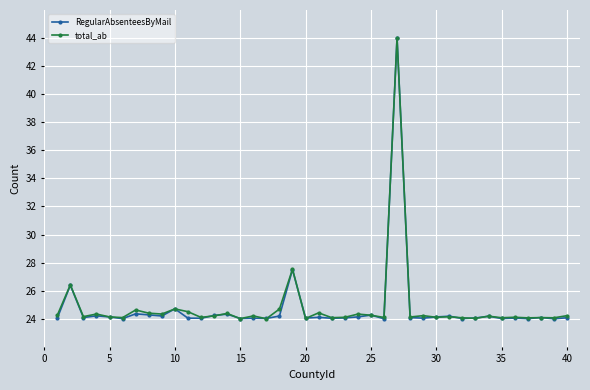

What is the maximum value for RegularAbsenteesByMail?

44.0